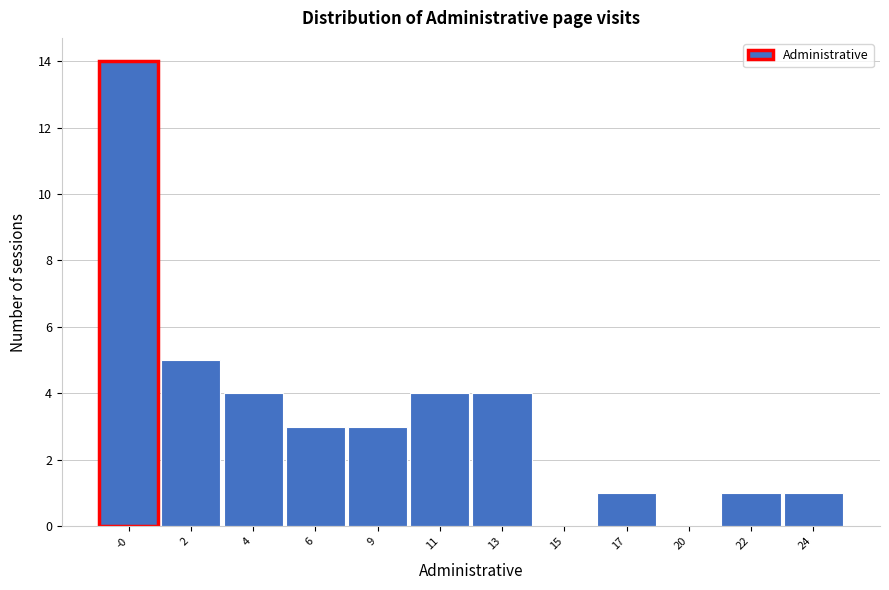

Reading left to right, what are all the values shown in this chart?

-0=14	2=5	4=4	6=3	9=3	11=4	13=4	15=0	17=1	20=0	22=1	24=1